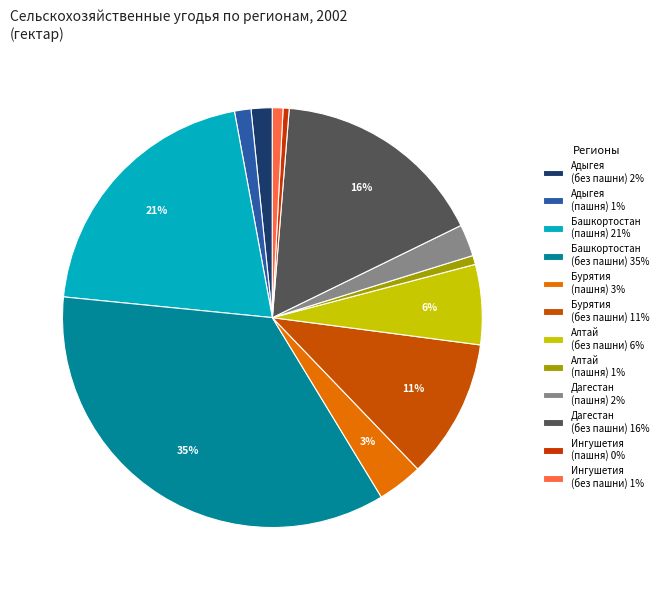

Which slice is the smallest?

Республика Ингушетия (пашня)